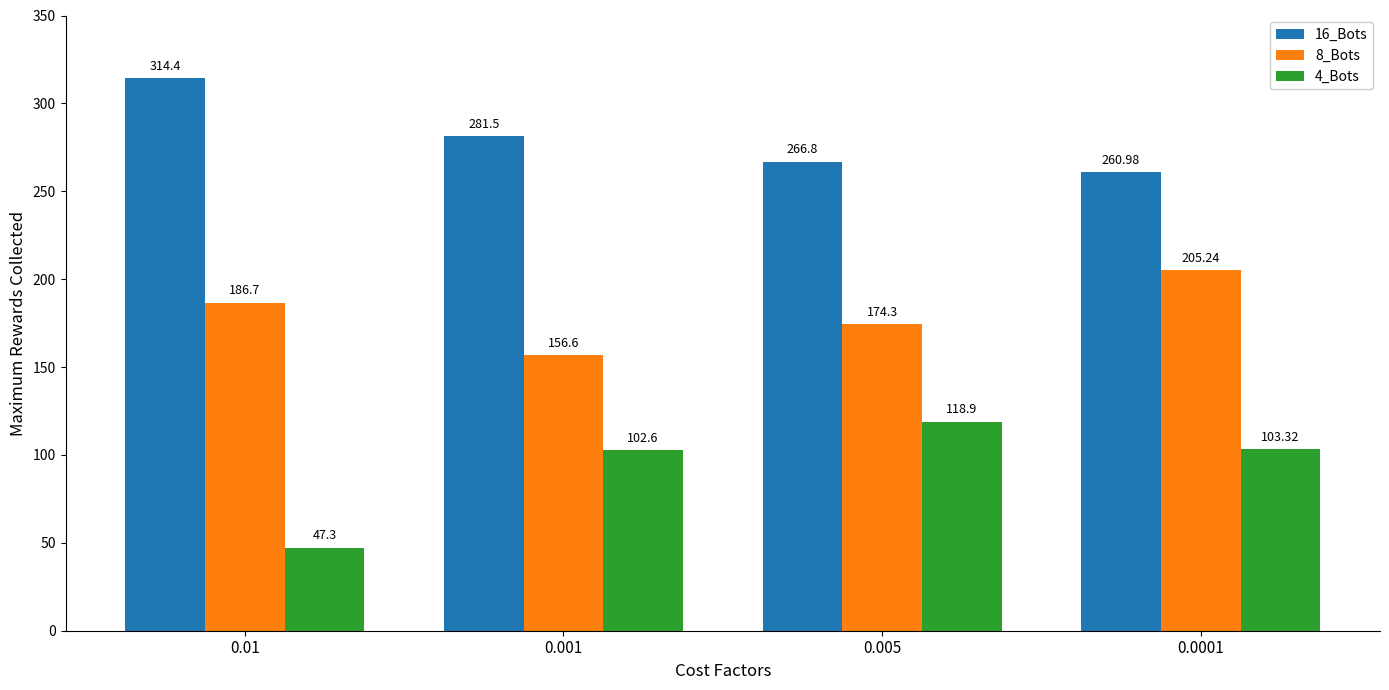

At how many categories does at least one series exceed 64?

4